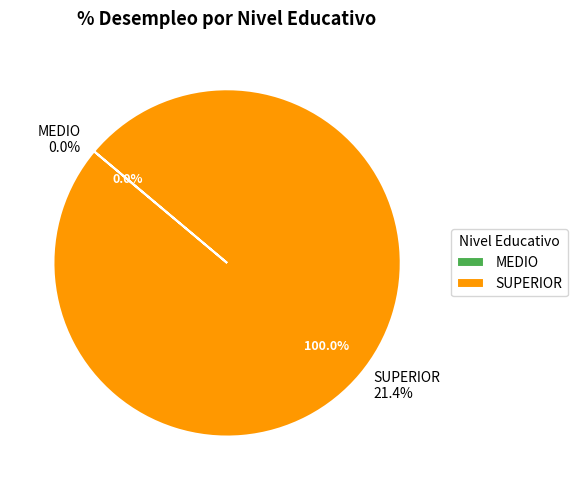

What is the change in value from MEDIO to SUPERIOR?

+21.4